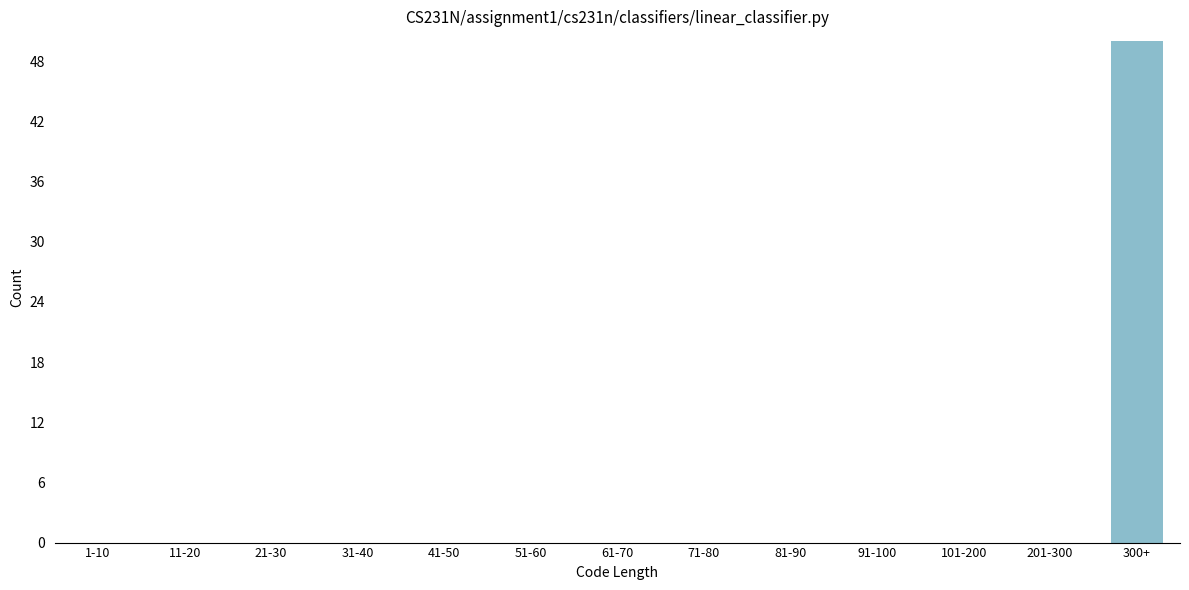

Reading left to right, what are all the values shown in this chart?

1-10=0	11-20=0	21-30=0	31-40=0	41-50=0	51-60=0	61-70=0	71-80=0	81-90=0	91-100=0	101-200=0	201-300=0	300+=50